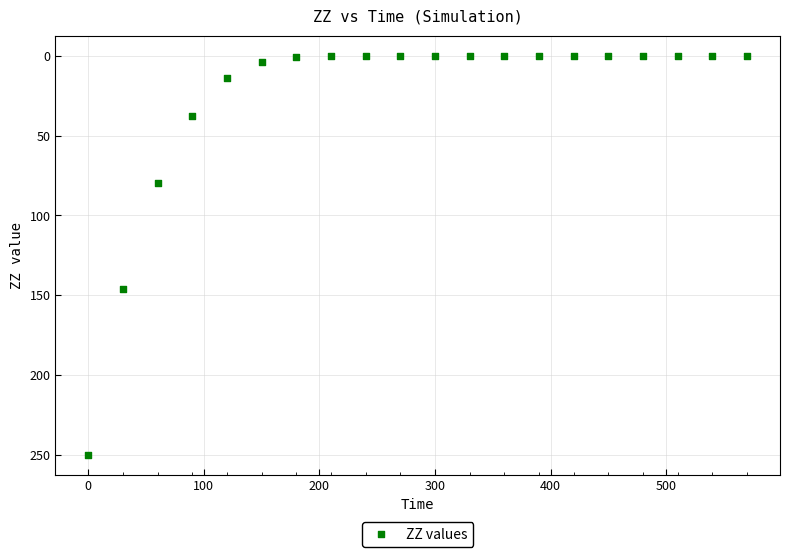

What Y value in the scatter plot is closest to 125?

146.3